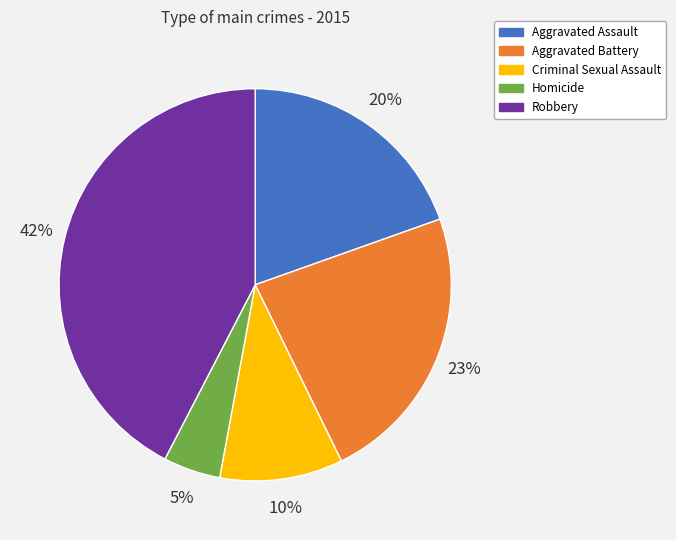

Combined, do Homicide and Aggravated Battery account for over 50%?

No